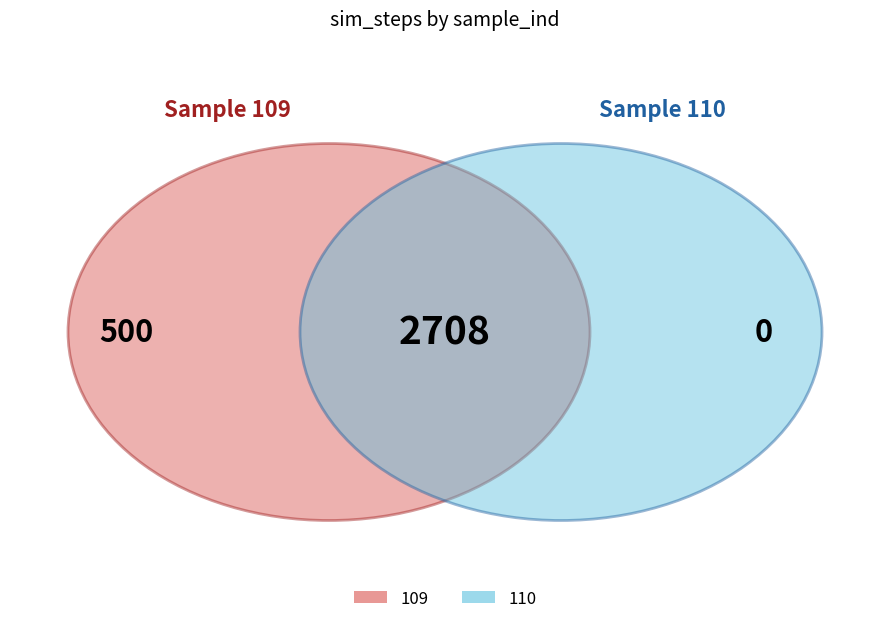

To the nearest percent, what portion does 110 represent?

46%